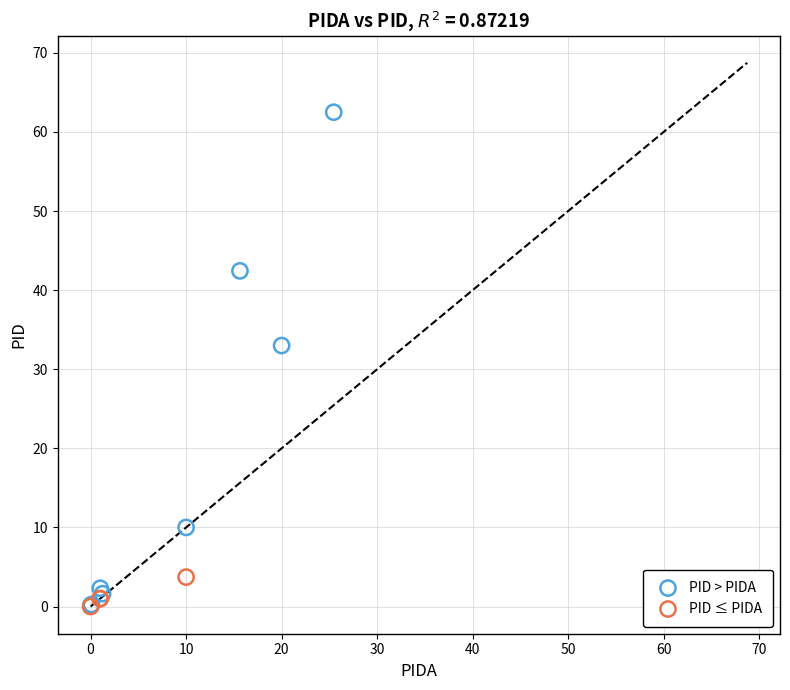

Which series has the largest Y range (max minus min)?

PID > PIDA